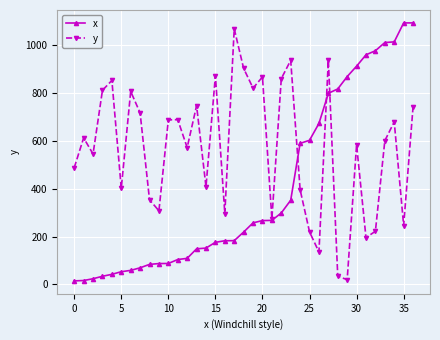

How many interior local valleys does the y series have?

12